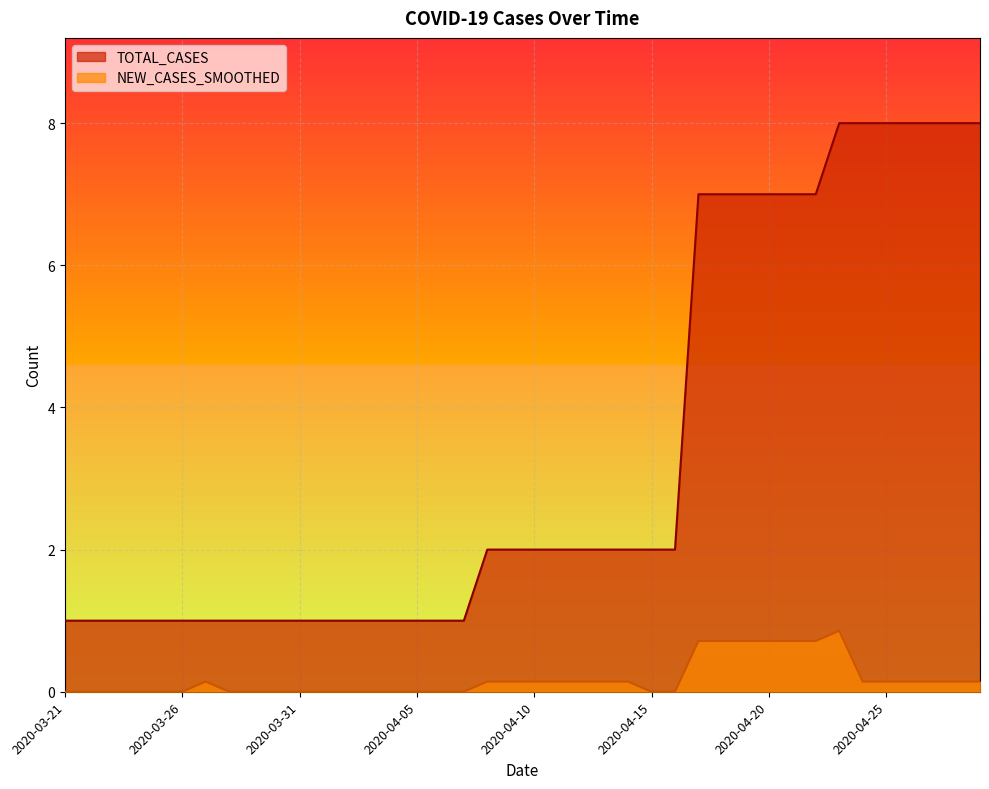

What position from the left is 2020-04-04?

15